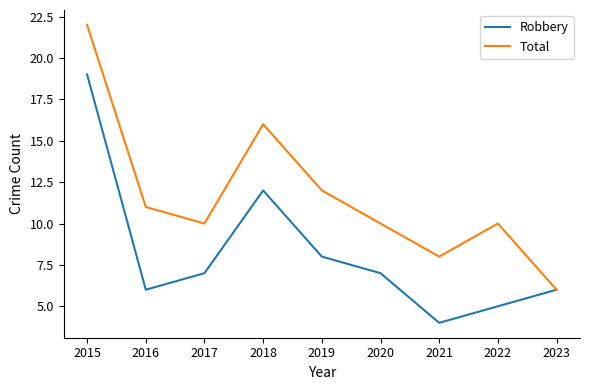

Which series changed the most between 2015 and 2023?

Total